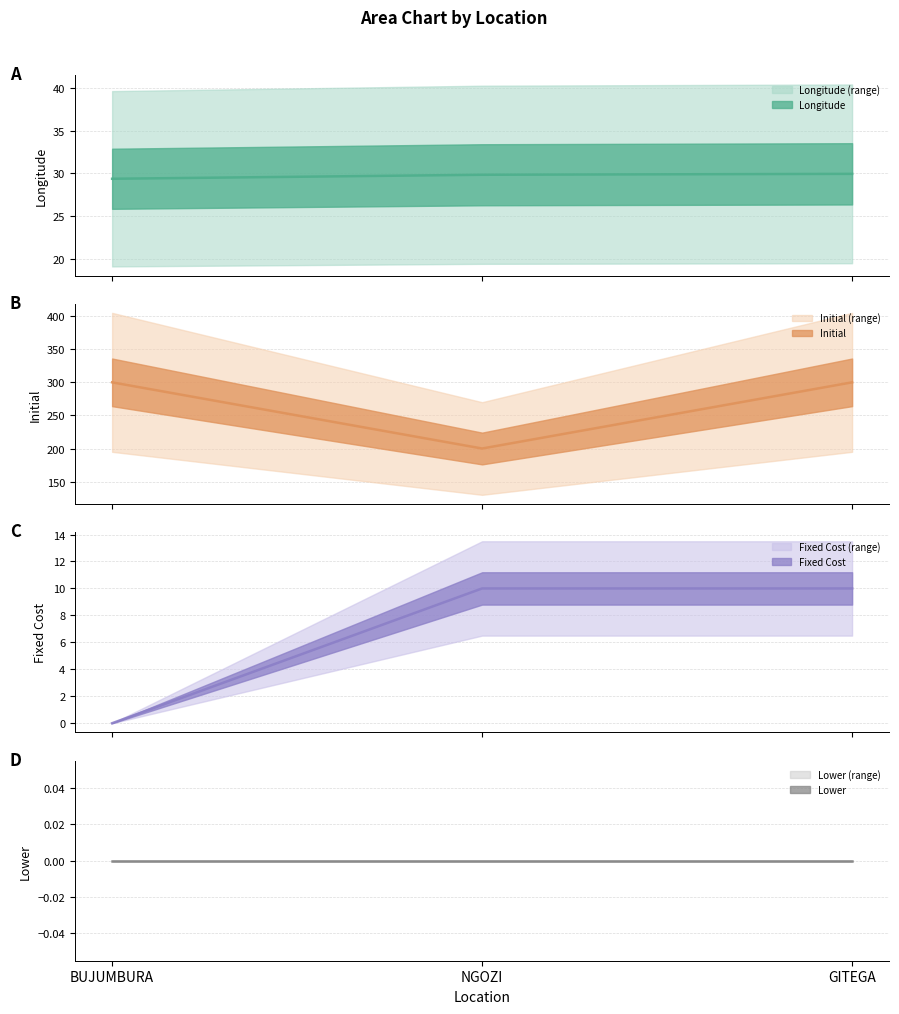

What is the total value across all series at BUJUMBURA?

329.4